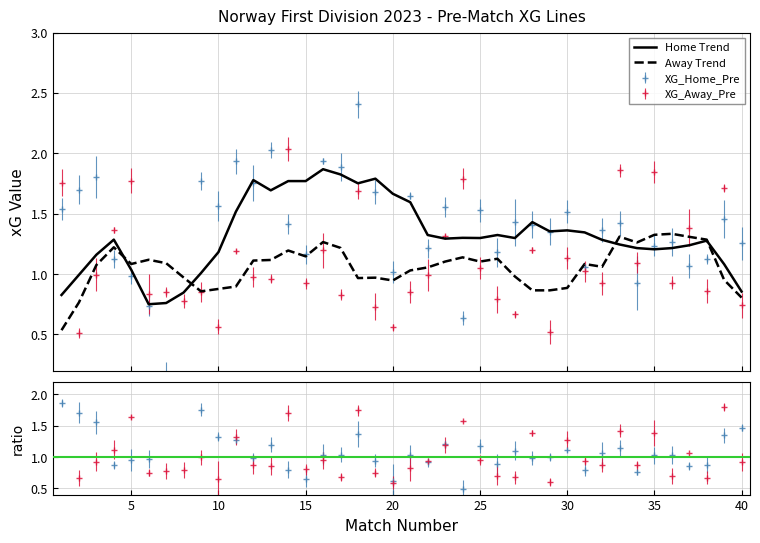

Rank the categories by XG_Away_Pre value from highest to lowest.

14, 33, 35, 24, 5, 1, 39, 18, 37, 4, 23, 28, 16, 11, 30, 34, 25, 31, 3, 22, 12, 13, 36, 32, 15, 38, 7, 21, 9, 6, 17, 26, 8, 40, 19, 27, 10, 20, 29, 2